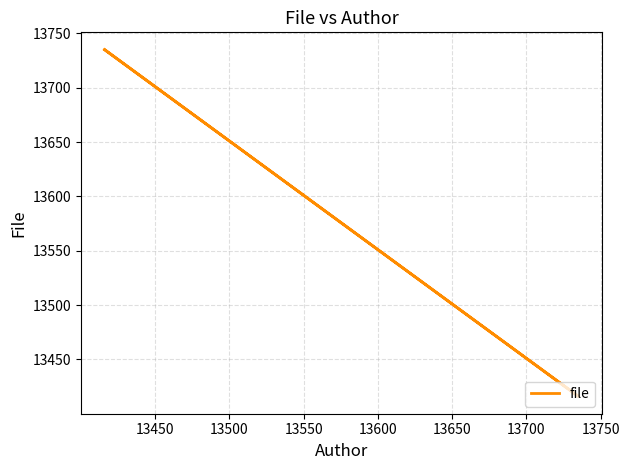

What is the greatest value displayed?

13735